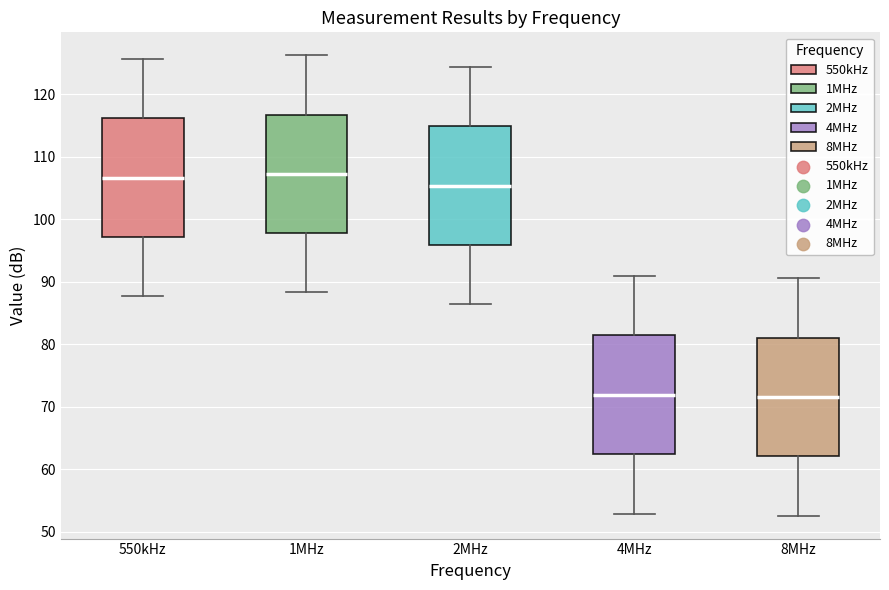

Reading left to right, transcribe this box plot: for each box, give where its median line is, the range the box spans, and where its two whiskers end, as read against the y-axis. The values are not printed on the chart, so give them approximately, as read against the axis.

550kHz: median 107, box 97 to 116, whiskers 88 to 126
1MHz: median 107, box 98 to 117, whiskers 88 to 126
2MHz: median 105, box 96 to 115, whiskers 86 to 124
4MHz: median 72, box 62 to 81, whiskers 53 to 91
8MHz: median 72, box 62 to 81, whiskers 53 to 91